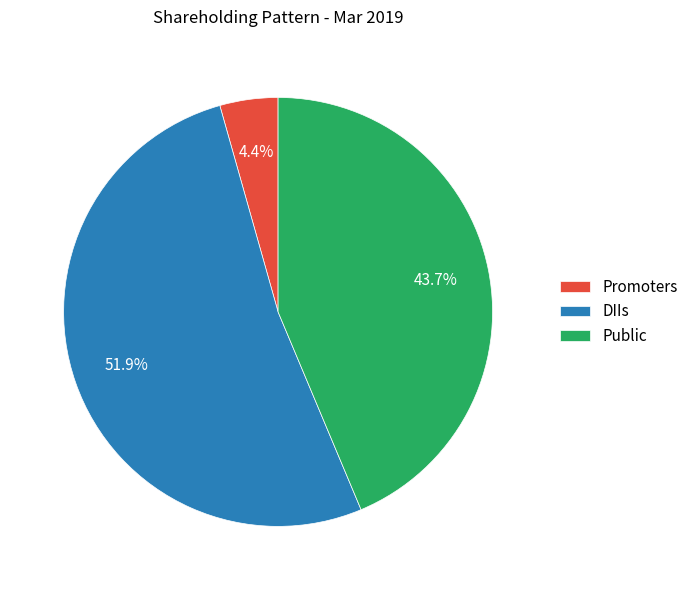

Approximately how many times larger is the value at Public compared to DIIs?

0.8